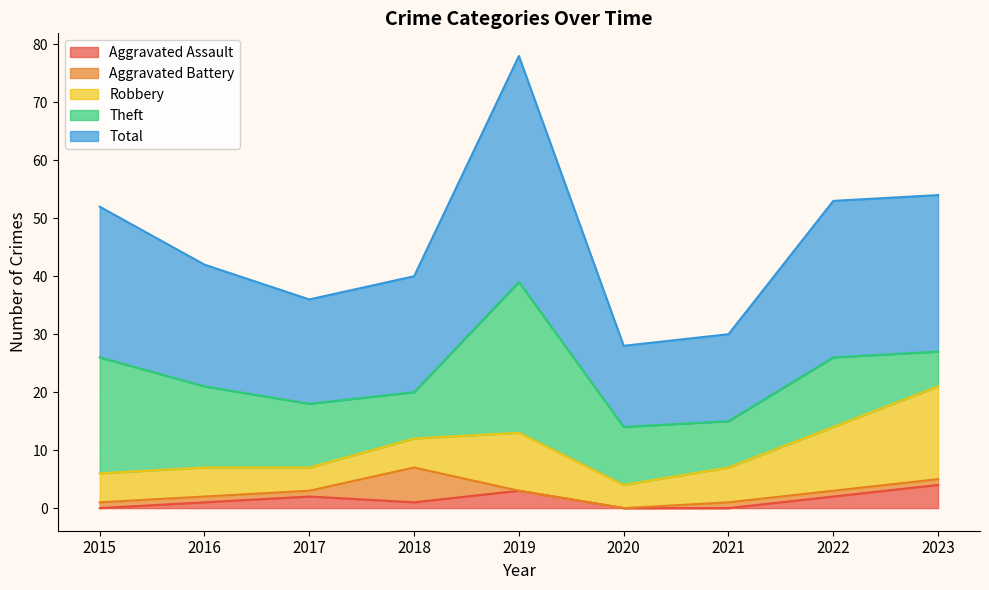

Reading right to left, list all the values displayed in this chart.

Aggravated Assault: 2023=4	2022=2	2021=0	2020=0	2019=3	2018=1	2017=2	2016=1	2015=0
Aggravated Battery: 2023=1	2022=1	2021=1	2020=0	2019=0	2018=6	2017=1	2016=1	2015=1
Robbery: 2023=16	2022=11	2021=6	2020=4	2019=10	2018=5	2017=4	2016=5	2015=5
Theft: 2023=6	2022=12	2021=8	2020=10	2019=26	2018=8	2017=11	2016=14	2015=20
Total: 2023=27	2022=27	2021=15	2020=14	2019=39	2018=20	2017=18	2016=21	2015=26